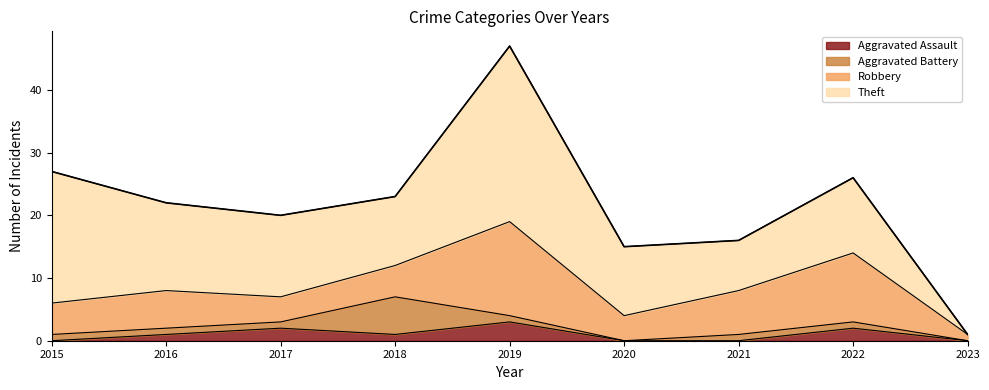

True or false: Aggravated Assault and Robbery intersect in this chart.

False